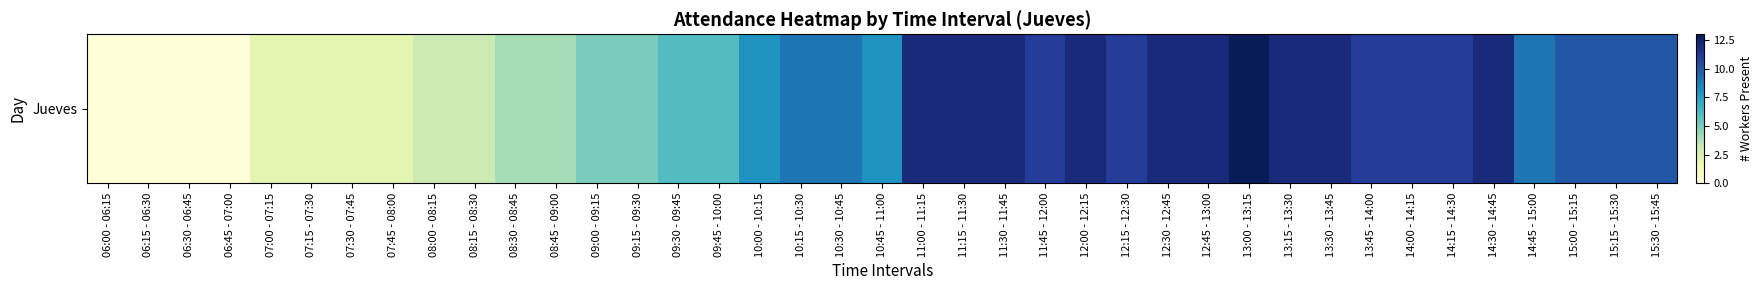

Is it true that the value at 12:45 - 13:00 is 12?

True